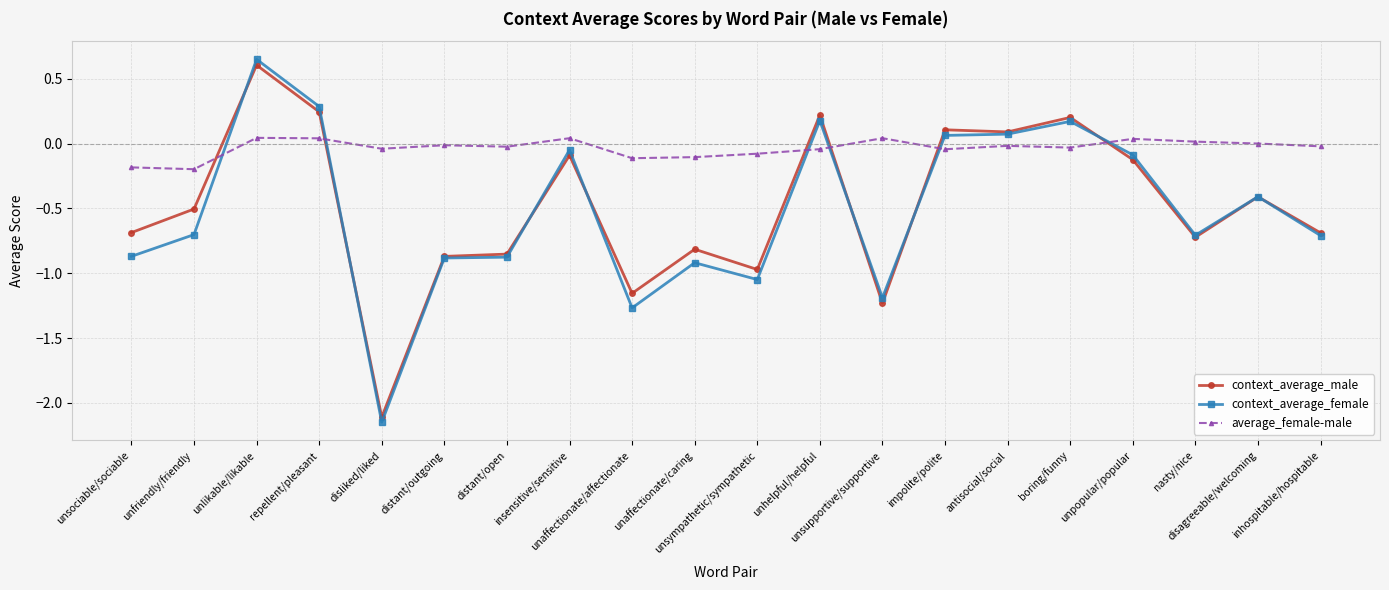

What is the difference between the maximum and minimum values in the context_average_male series?

2.7